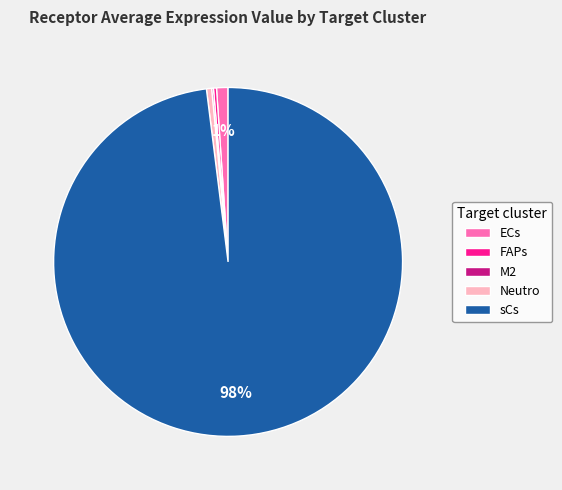

Is it true that FAPs is 0% of the pie?

True